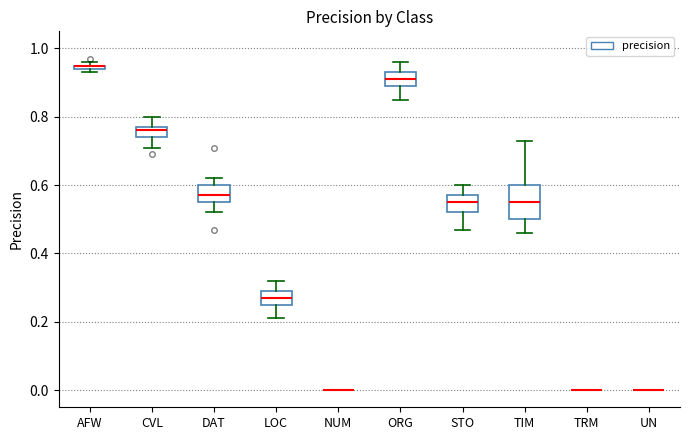

Where does the upper whisker of the box for CVL end on the y-axis? The values are not printed on the chart, so give them approximately, as read against the axis.

0.80